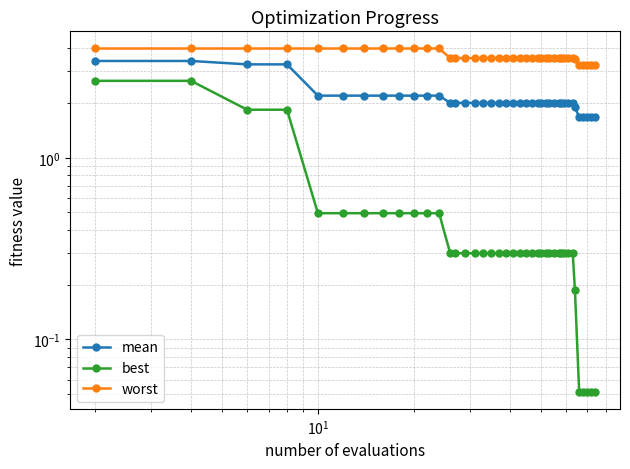

Is this an area chart (filled region under the line)?

No